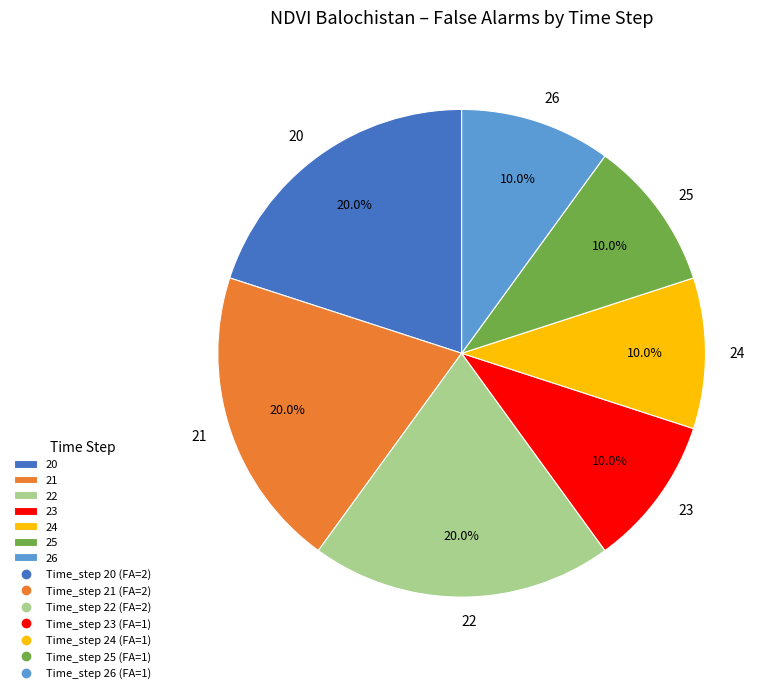

Is there a majority slice in this chart?

No